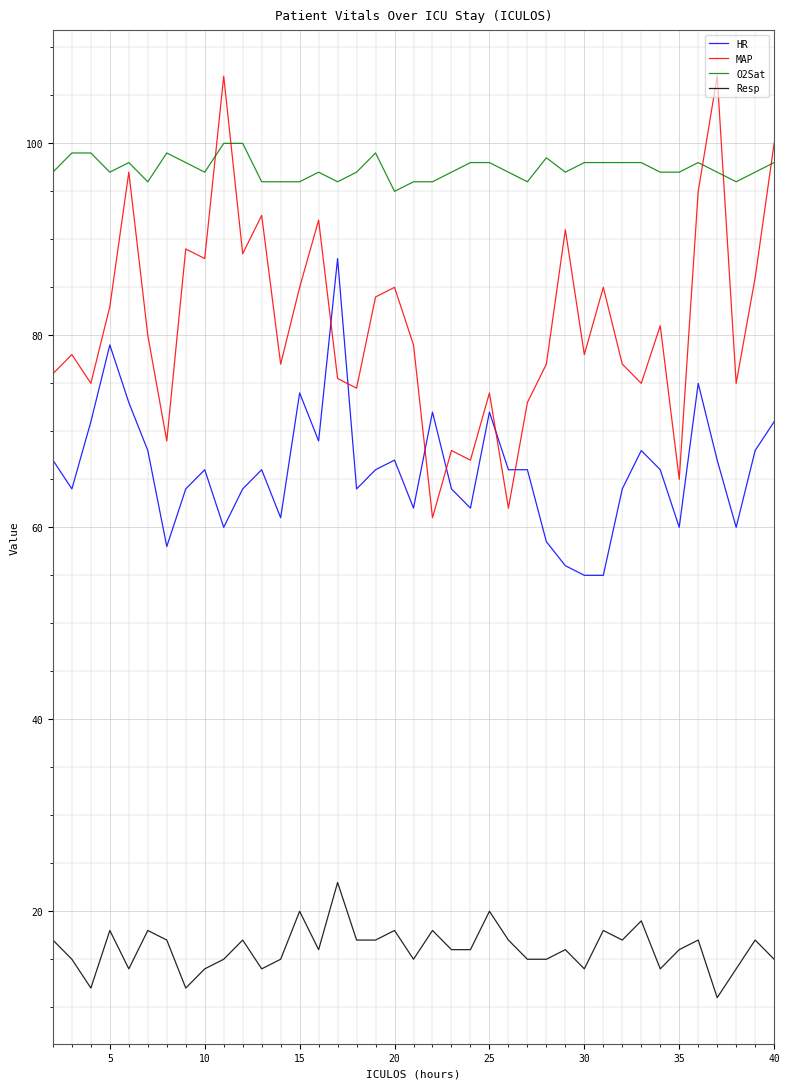

How many times do MAP and HR cross each other?

6